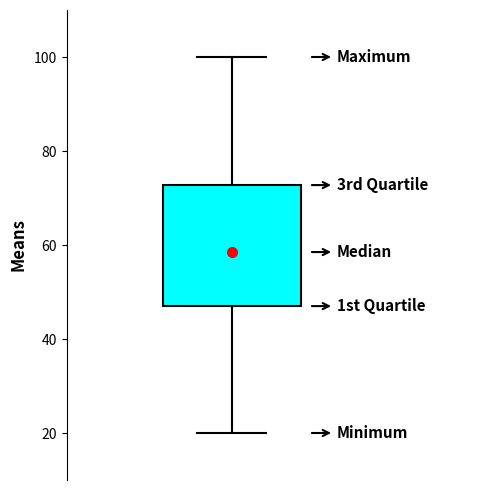

Transcribe this box plot: give where the median line is, the range the box spans, and where the two whiskers end, as read against the y-axis. The values are not printed on the chart, so give them approximately, as read against the axis.

median 58, box 48 to 72, whiskers 20 to 100